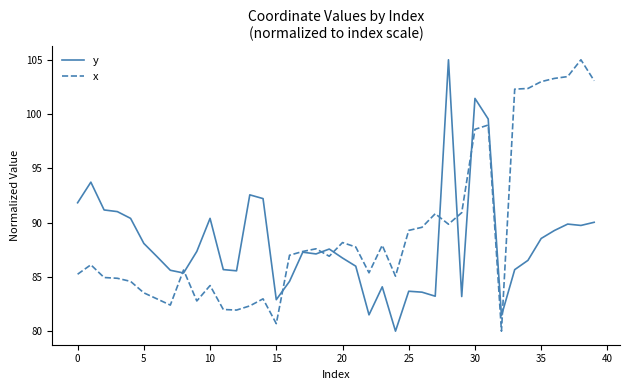

What is the smallest value displayed?

80.0